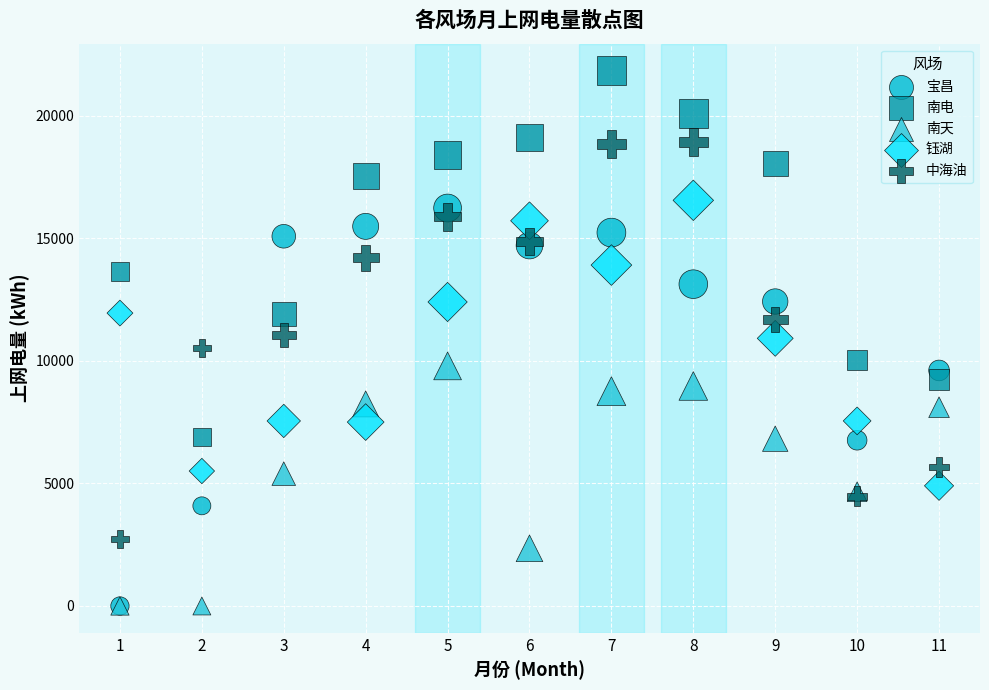

What are all the series names shown in the legend?

宝昌, 南电, 南天, 钰湖, 中海油